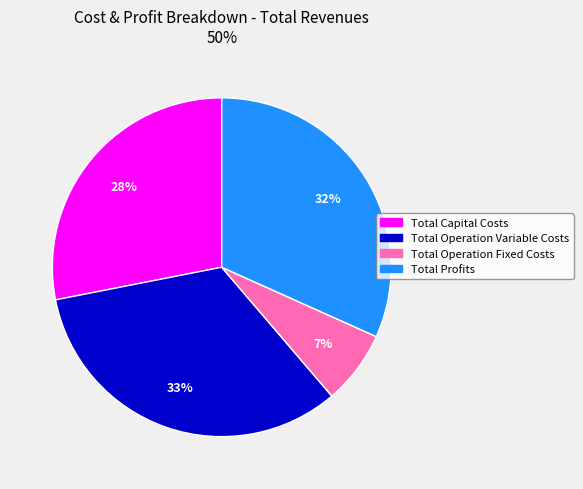

True or false: Total Capital Costs accounts for 28% of the total.

True